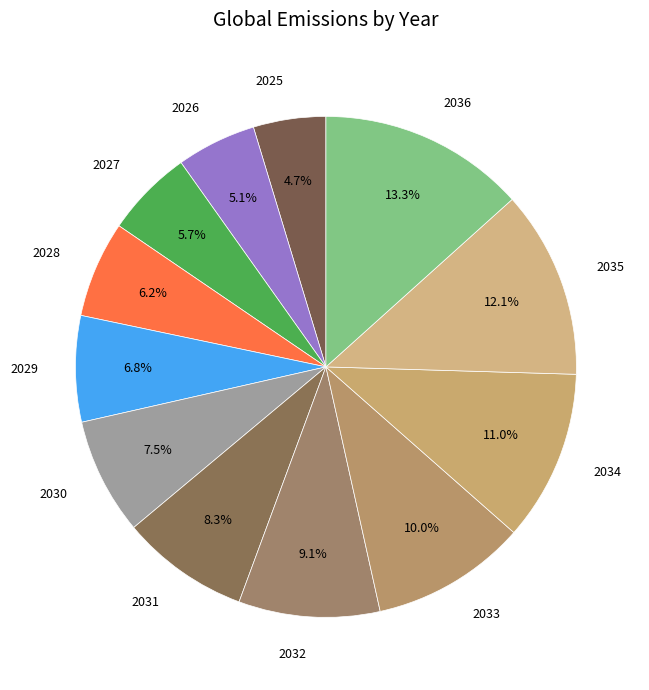

What percentage is the 2035 slice, to the nearest percent?

12%